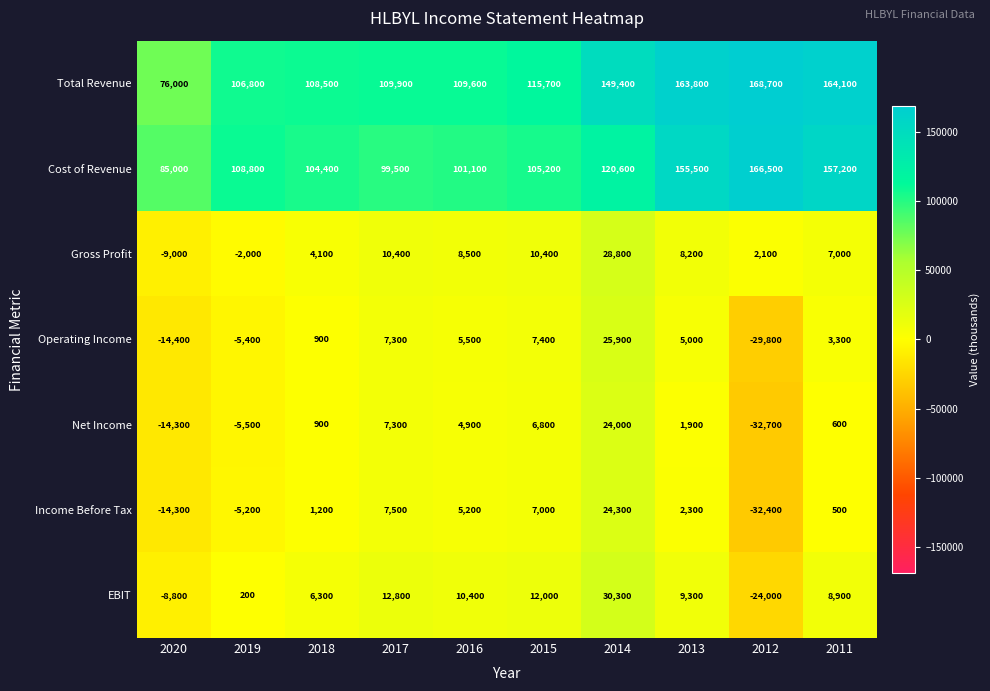

Which label corresponds to the smallest value in the chart?

2012